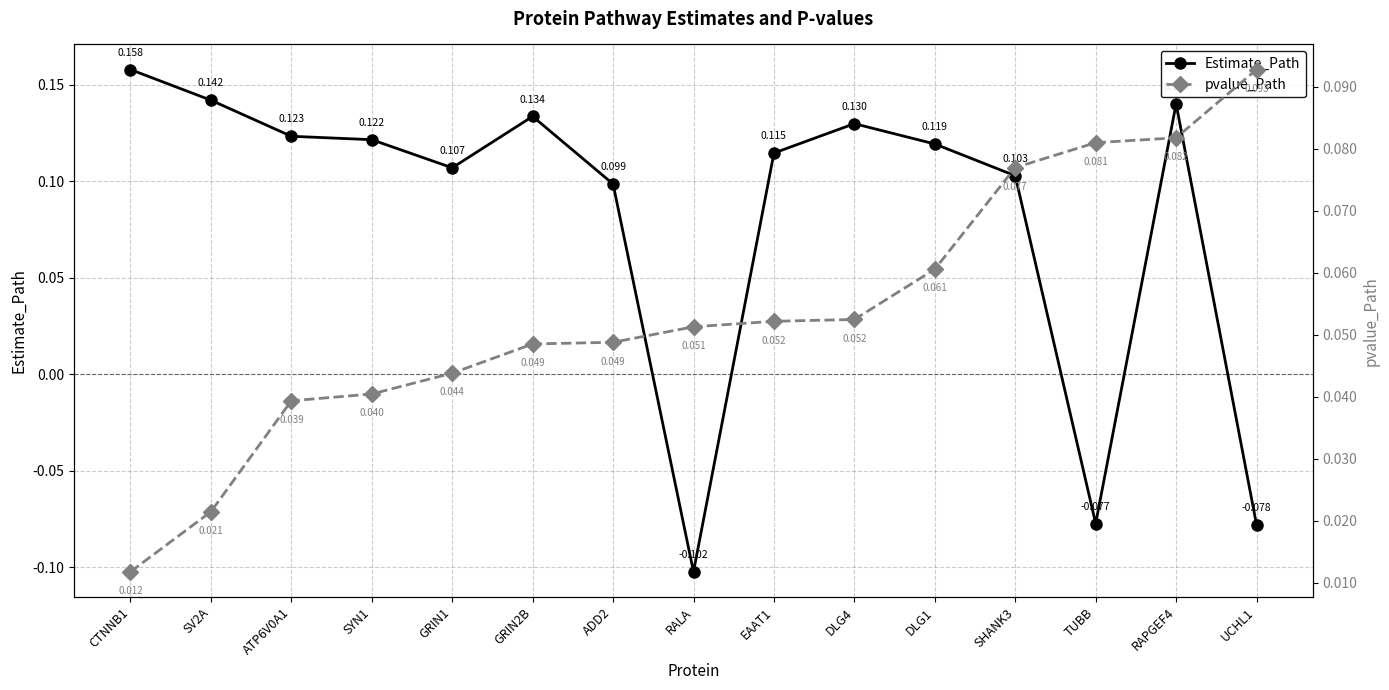

What is the sum of all Estimate_Path values?

1.2